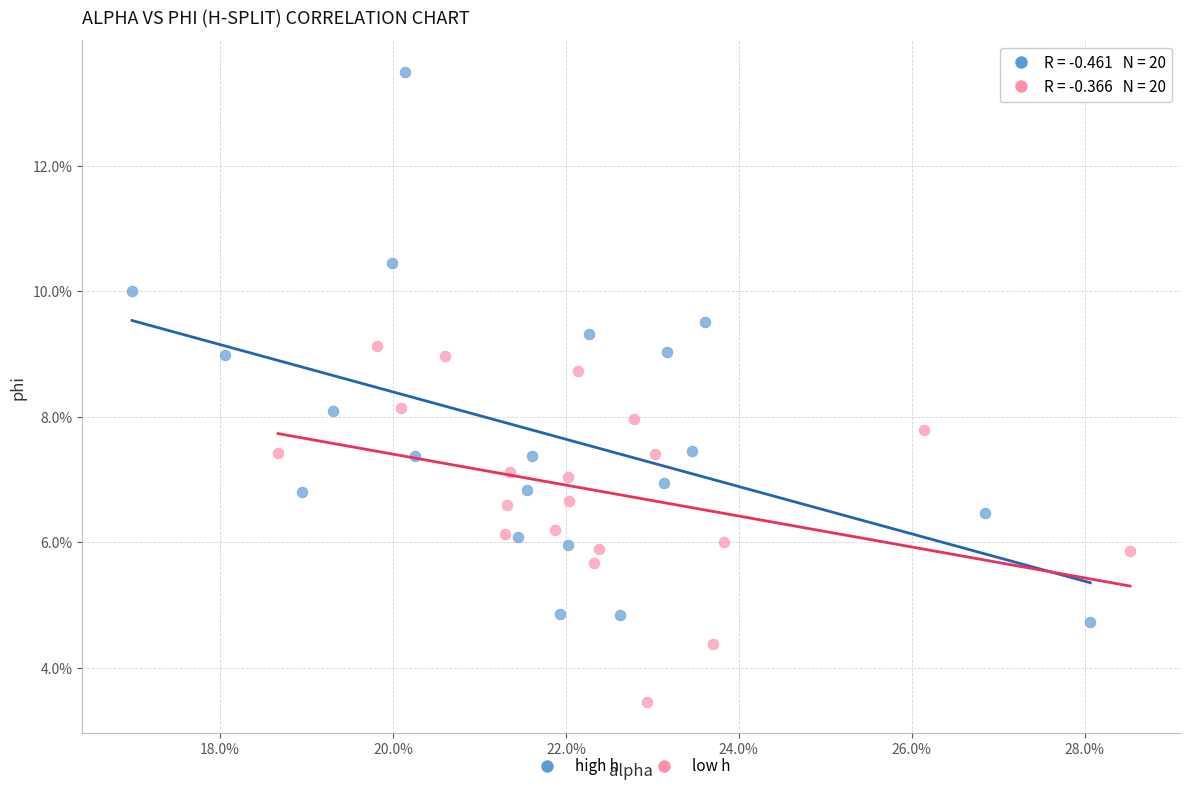

What are all the series names shown in the legend?

high h, low h